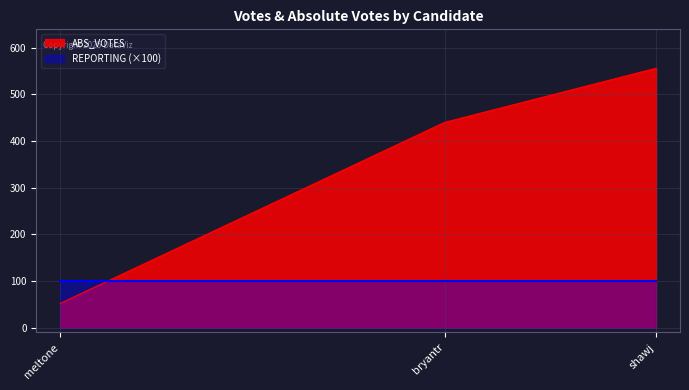

Reading right to left, what are all the values shown in this chart?

ABS_VOTES: shawj=556	meltone=52	bryantr=440
REPORTING: shawj=1	meltone=1	bryantr=1